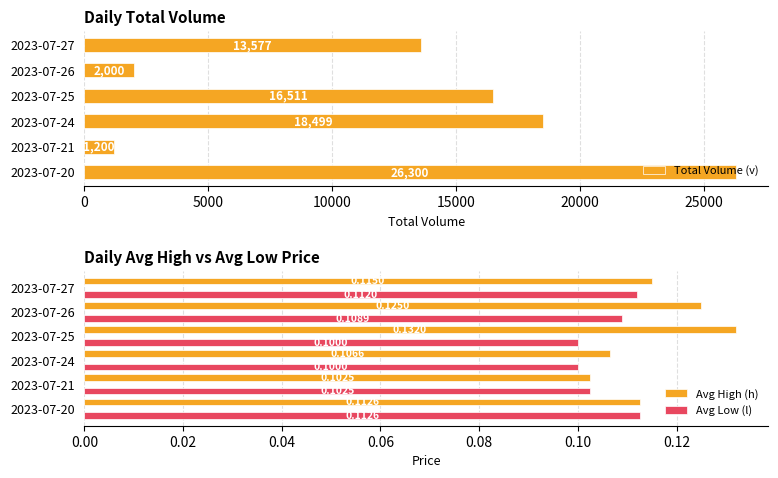

List the labels in order of Avg High (h) value, smallest first.

2023-07-21, 2023-07-24, 2023-07-20, 2023-07-27, 2023-07-26, 2023-07-25